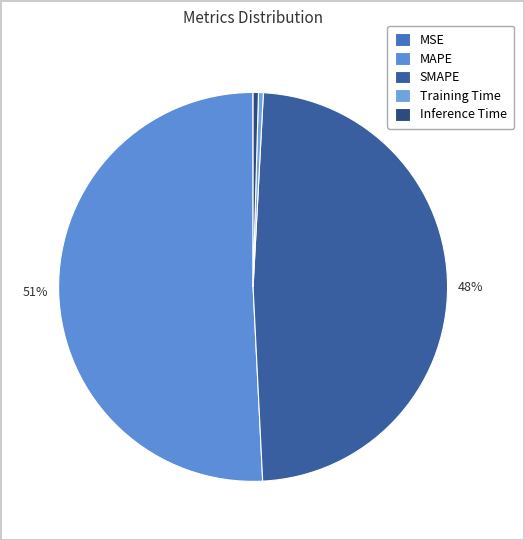

How many slices are in this pie chart?

5